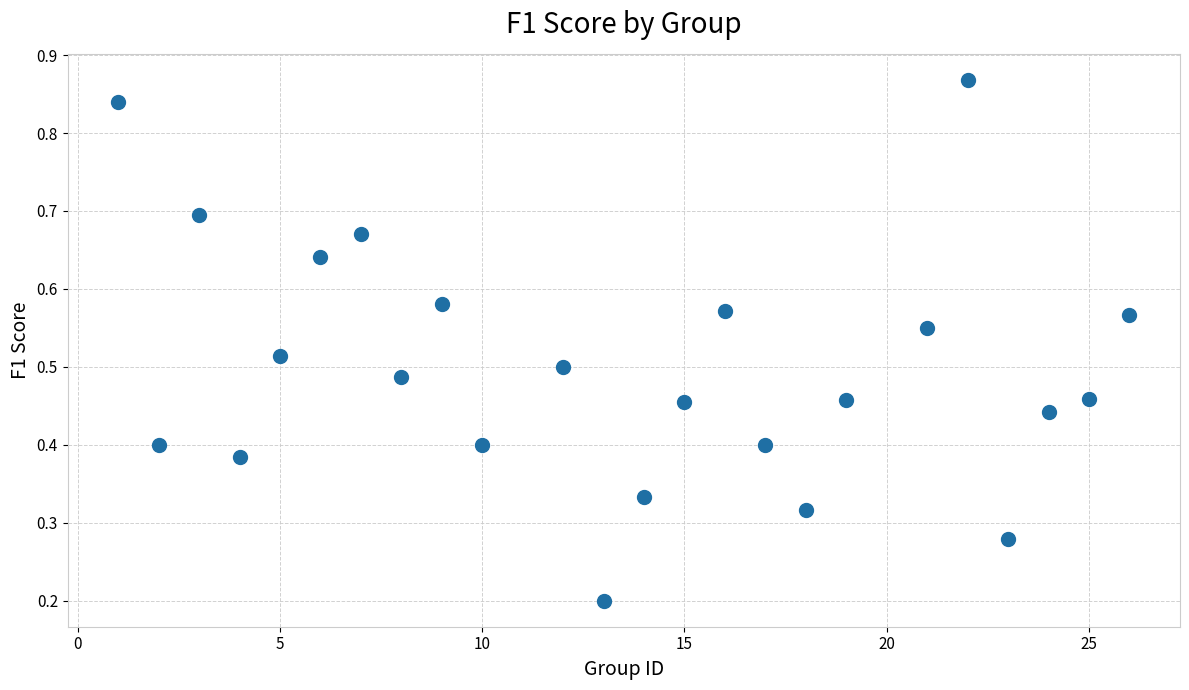

Count the number of points in this scatter plot.

24